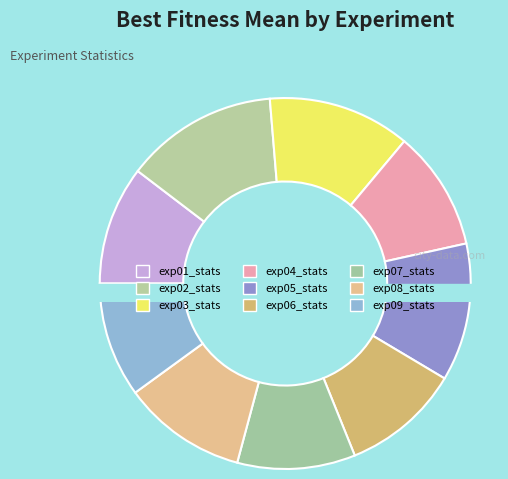

Which has a higher value, exp03_stats or exp06_stats?

exp03_stats